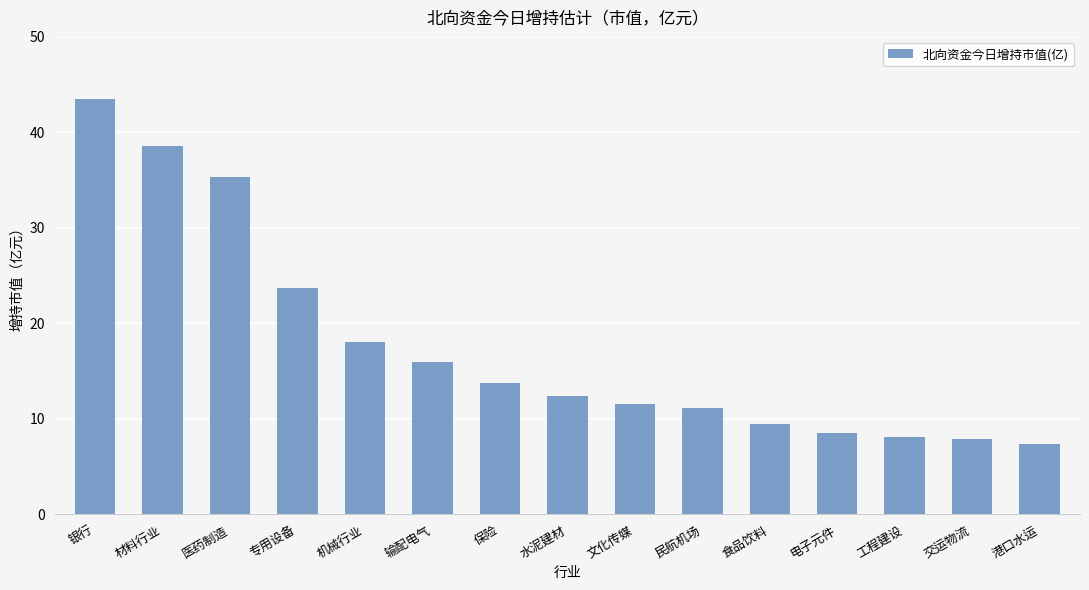

Between 文化传媒 and 工程建设, which is larger?

文化传媒